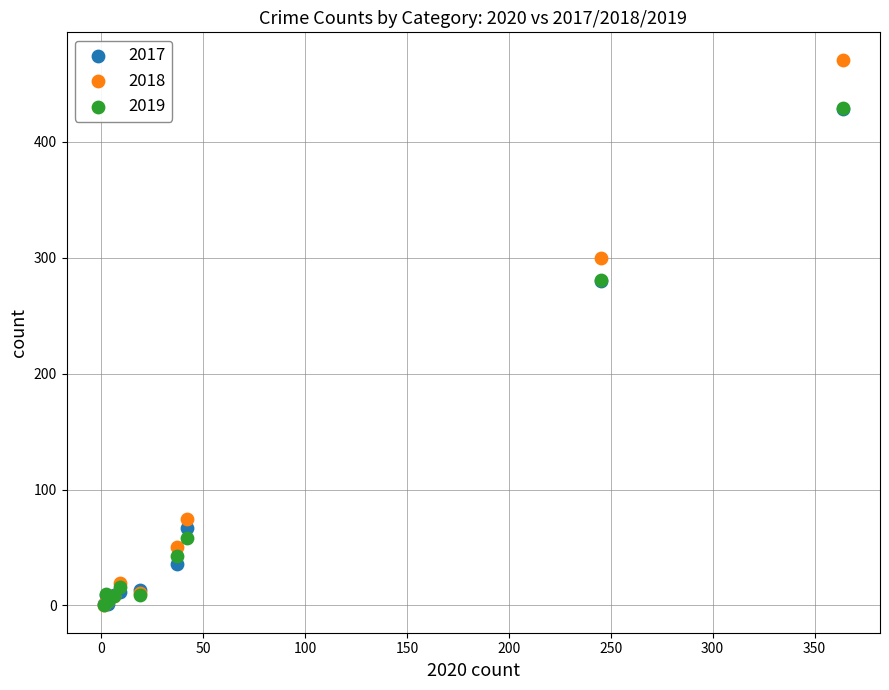

What are all the series names shown in the legend?

2017, 2018, 2019